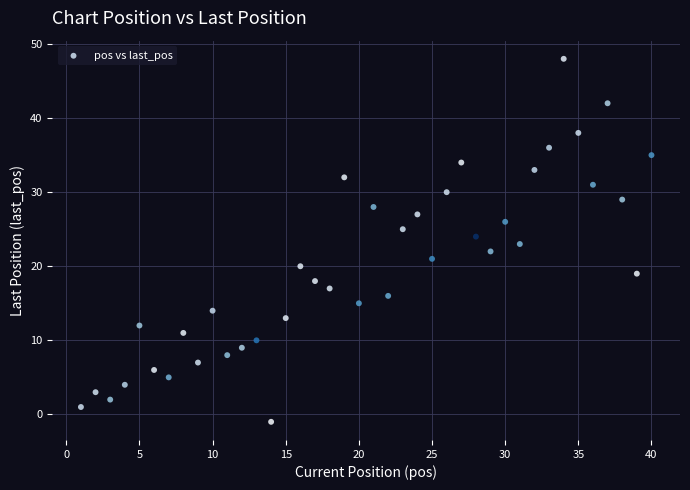

What is the range of Y values (max minus min)?

49